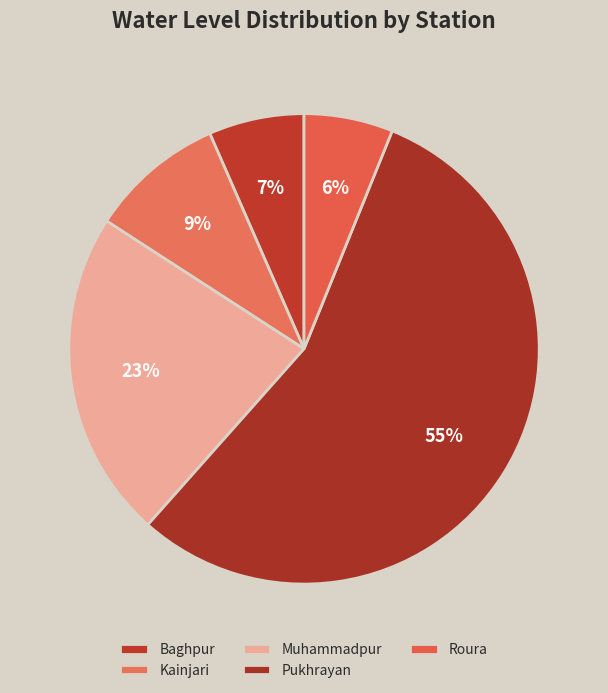

The Roura slice represents 19% of the pie. True or false?

False